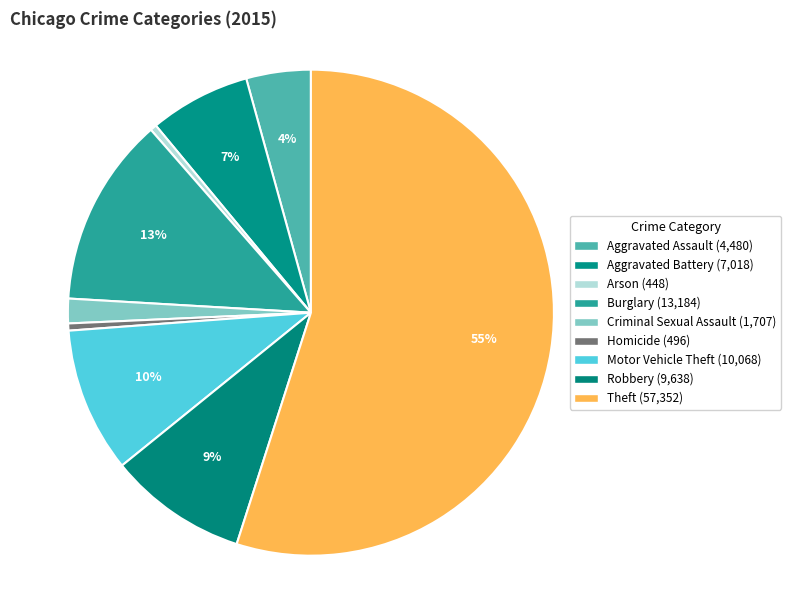

Which category has the smallest portion of the pie?

Arson